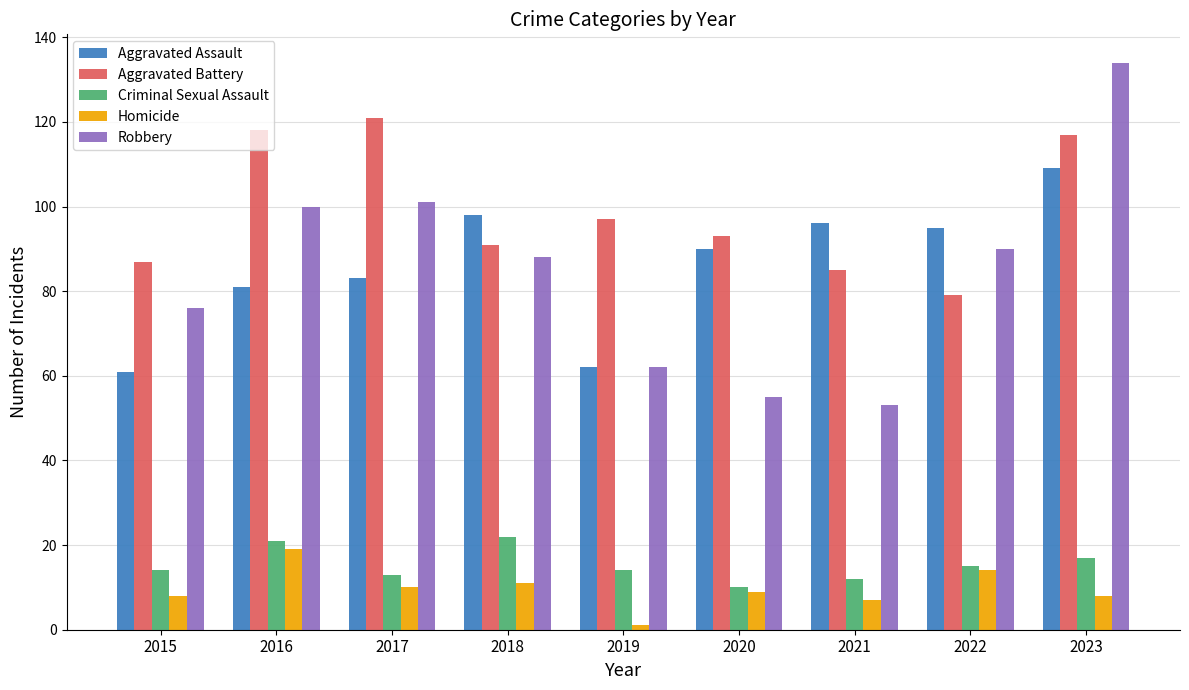

What is the sum of all Aggravated Battery values?

888